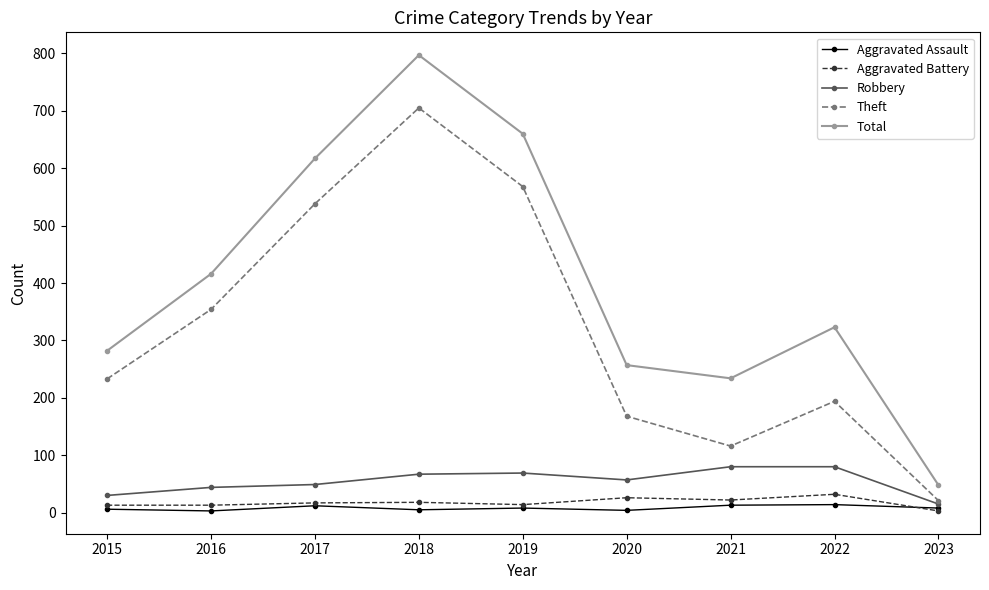

True or false: Total has more than 1 interior local peaks.

True